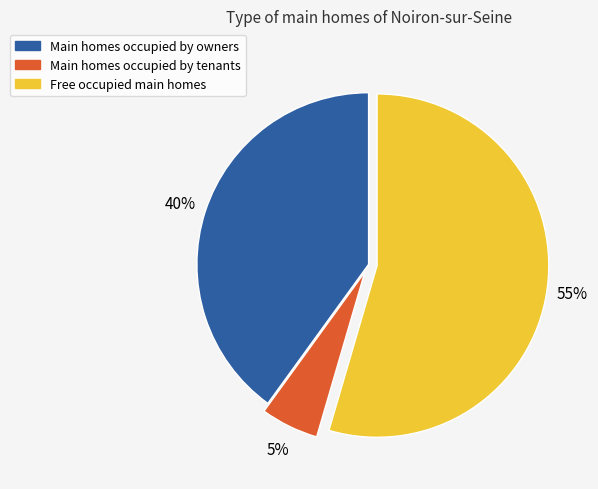

Count the number of slices in the pie.

3